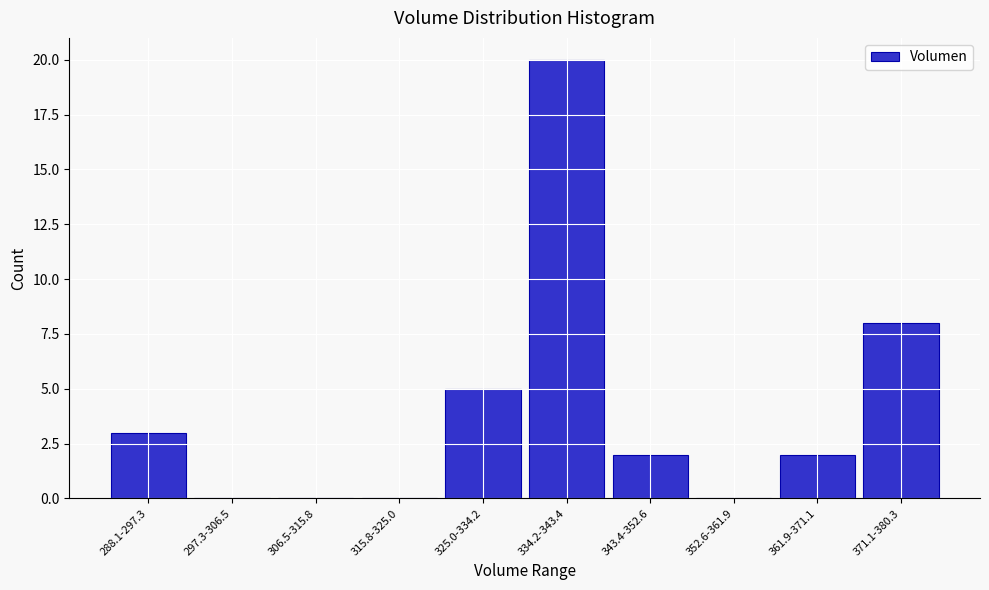

Reading left to right, what are all the values shown in this chart?

288.1-297.3=3	297.3-306.5=0	306.5-315.8=0	315.8-325.0=0	325.0-334.2=5	334.2-343.4=20	343.4-352.6=2	352.6-361.9=0	361.9-371.1=2	371.1-380.3=8